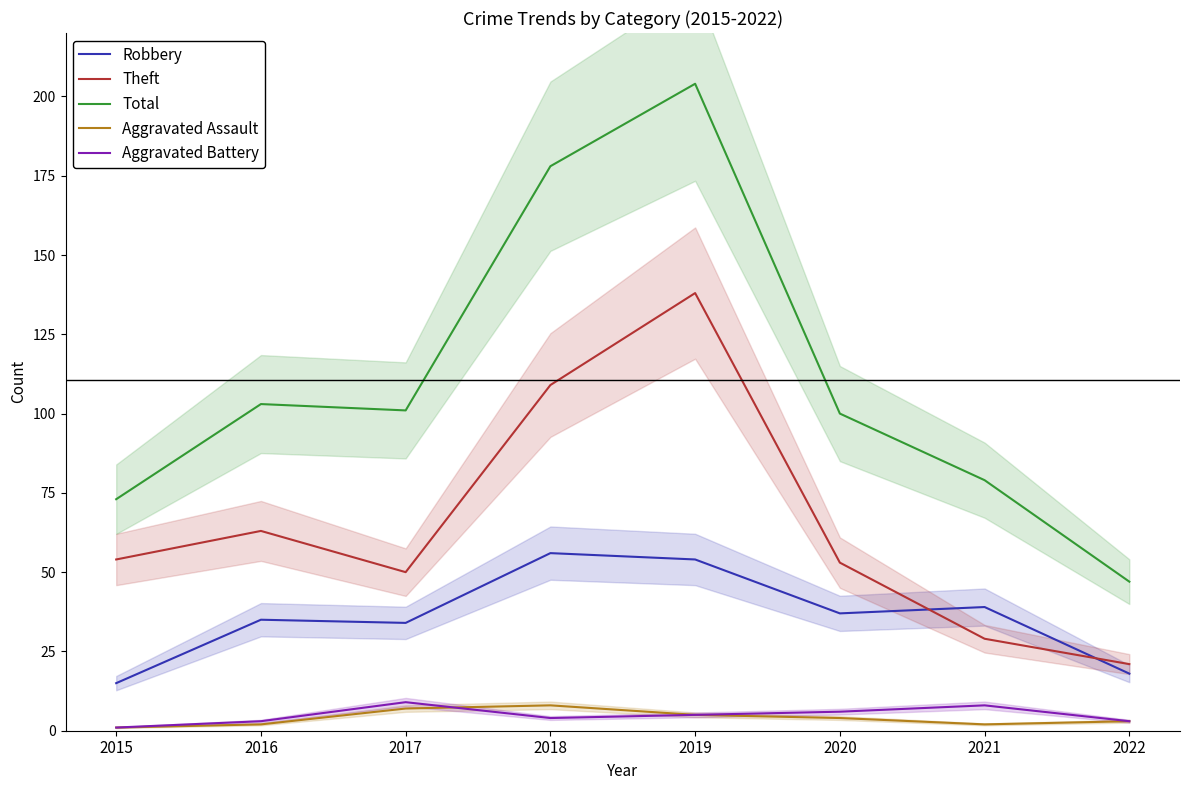

What is the average value of the Robbery series?

36